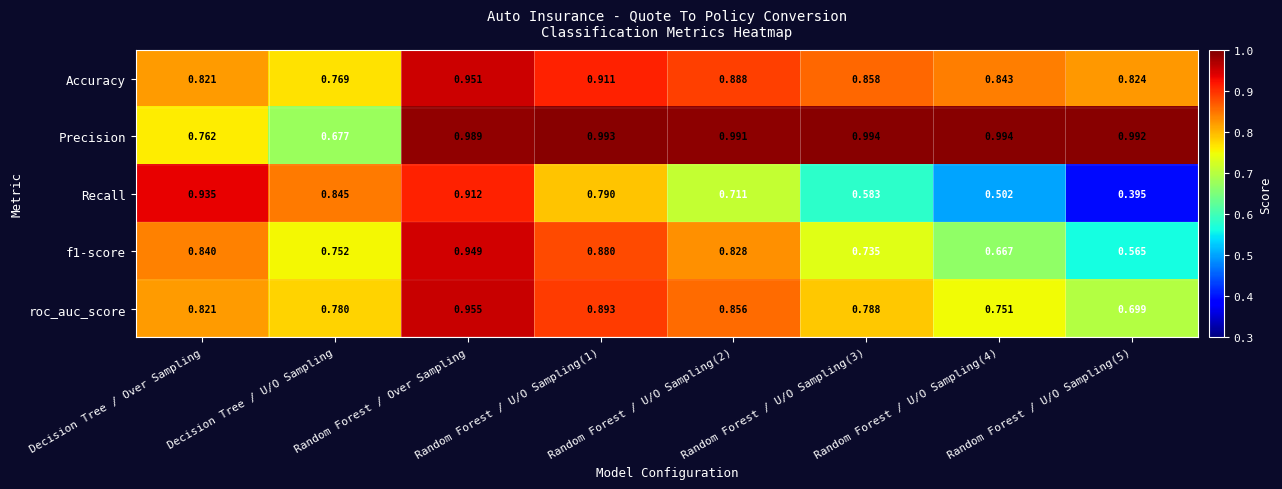

At how many categories does at least one series exceed 0?

8